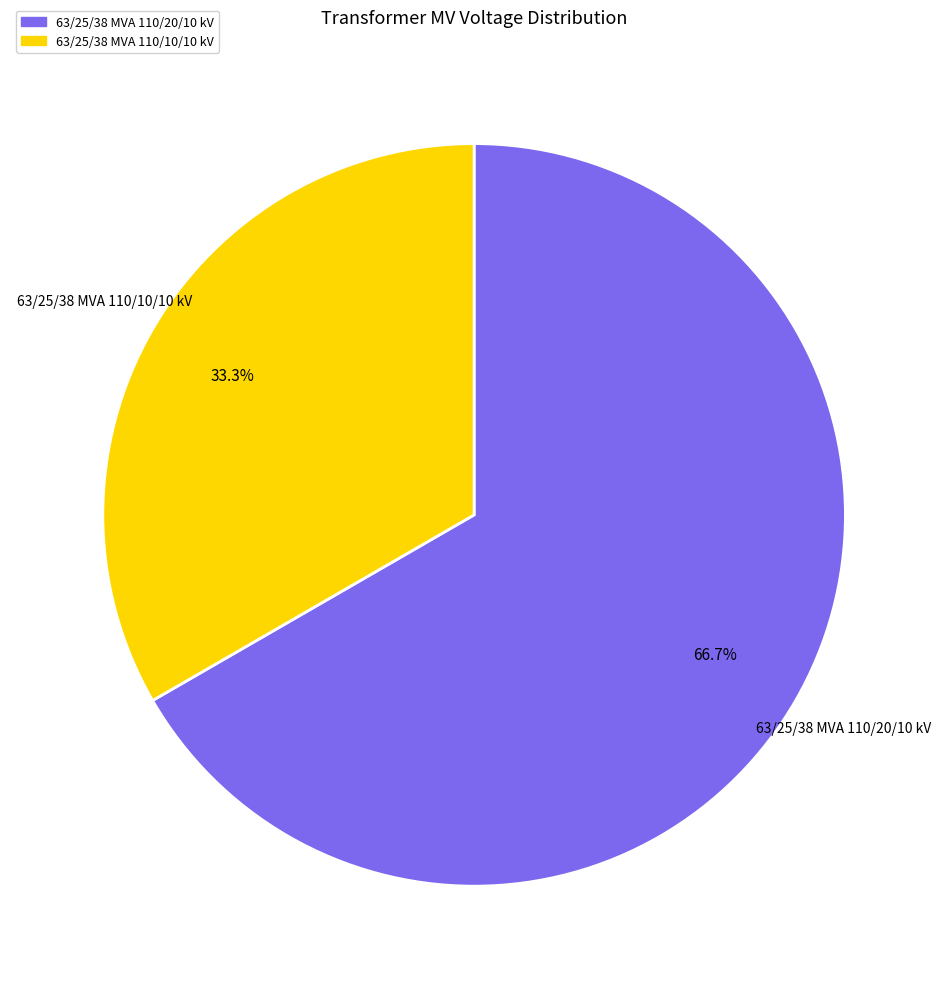

Combined, what portion of the pie is 63/25/38 MVA 110/10/10 kV and 63/25/38 MVA 110/20/10 kV?

100.0%